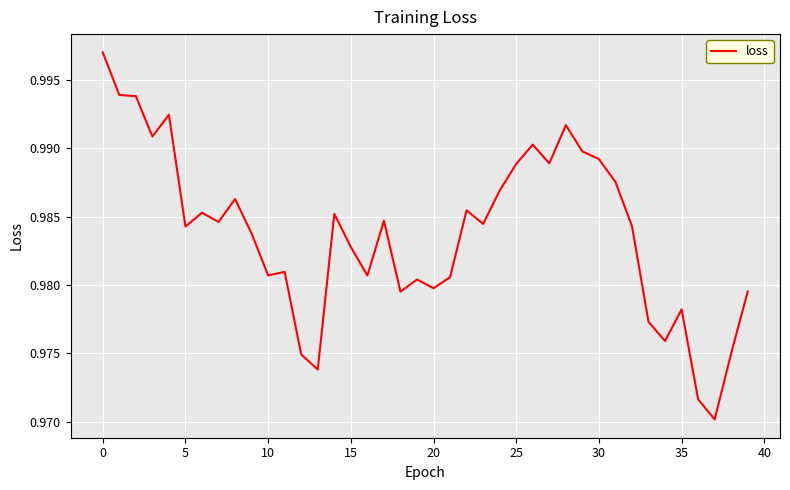

Which label corresponds to the smallest value in the chart?

37